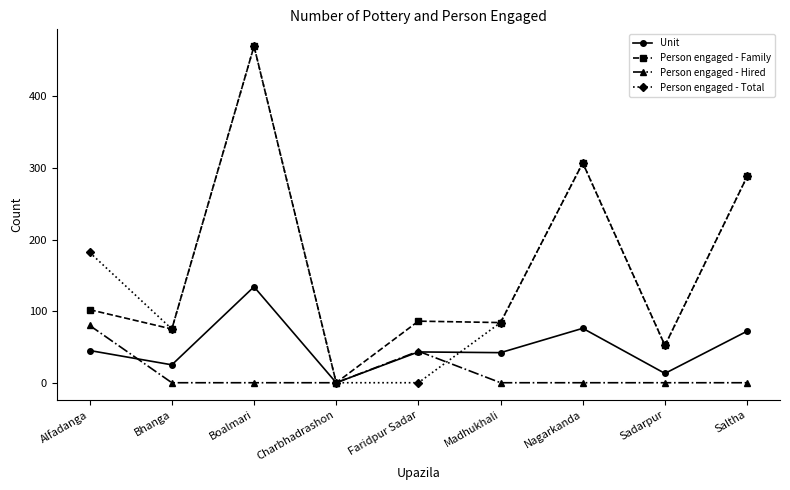

Where is the first local minimum for Unit?

Bhanga